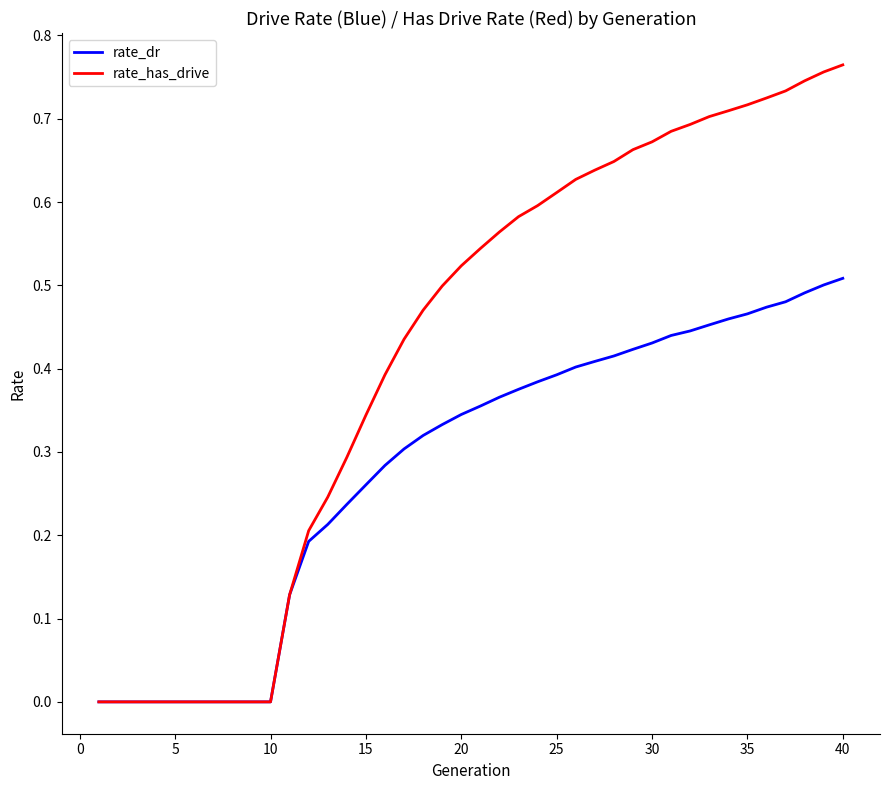

Which series has the widest spread of values?

rate_has_drive